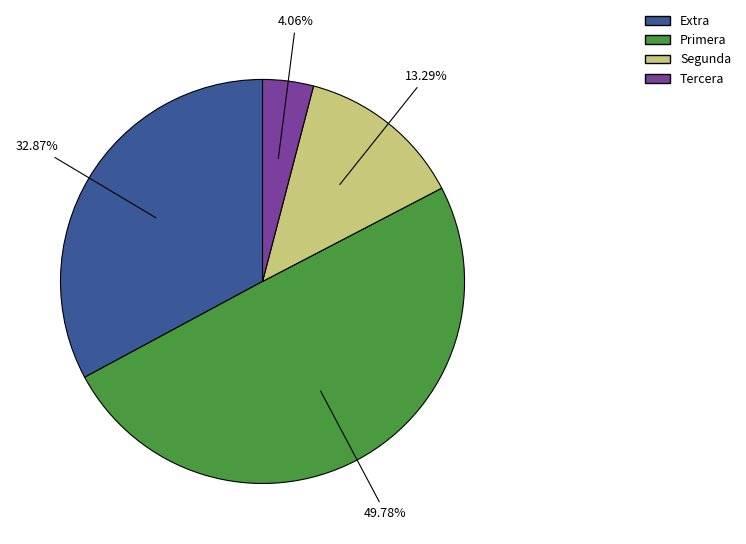

Between Primera and Tercera, which is larger?

Primera